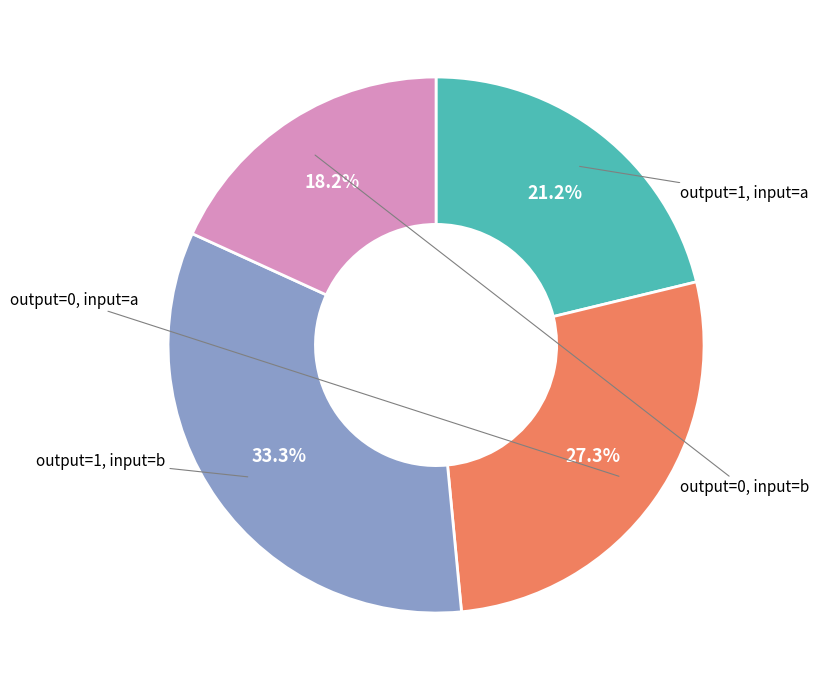

Is there any slice that represents more than half of the pie?

No